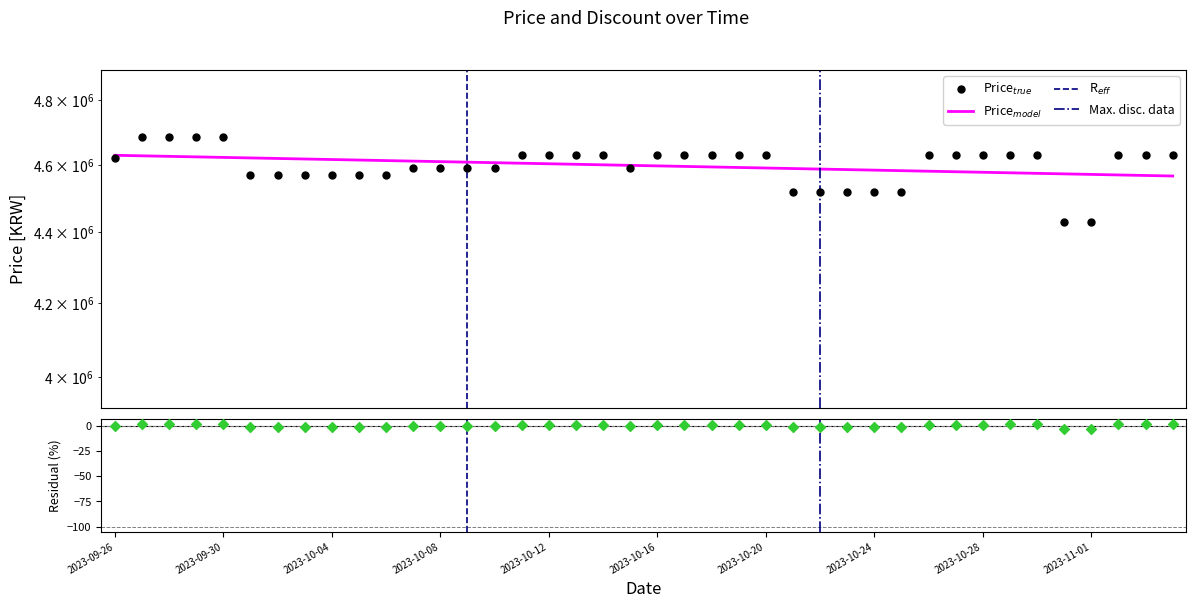

What is the change in value from 2023-10-01 to 2023-11-01?

-140000